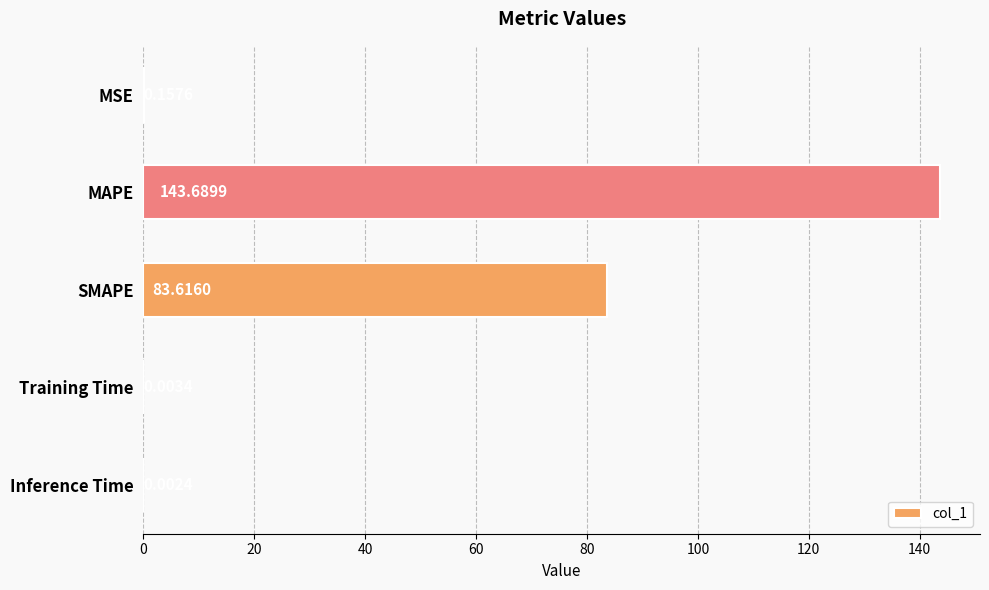

Which label corresponds to the largest value in the chart?

MAPE